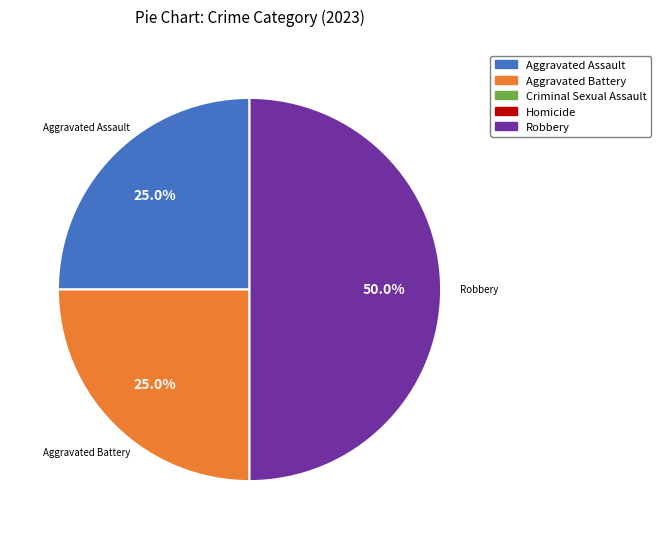

Which slice is the smallest?

Criminal Sexual Assault